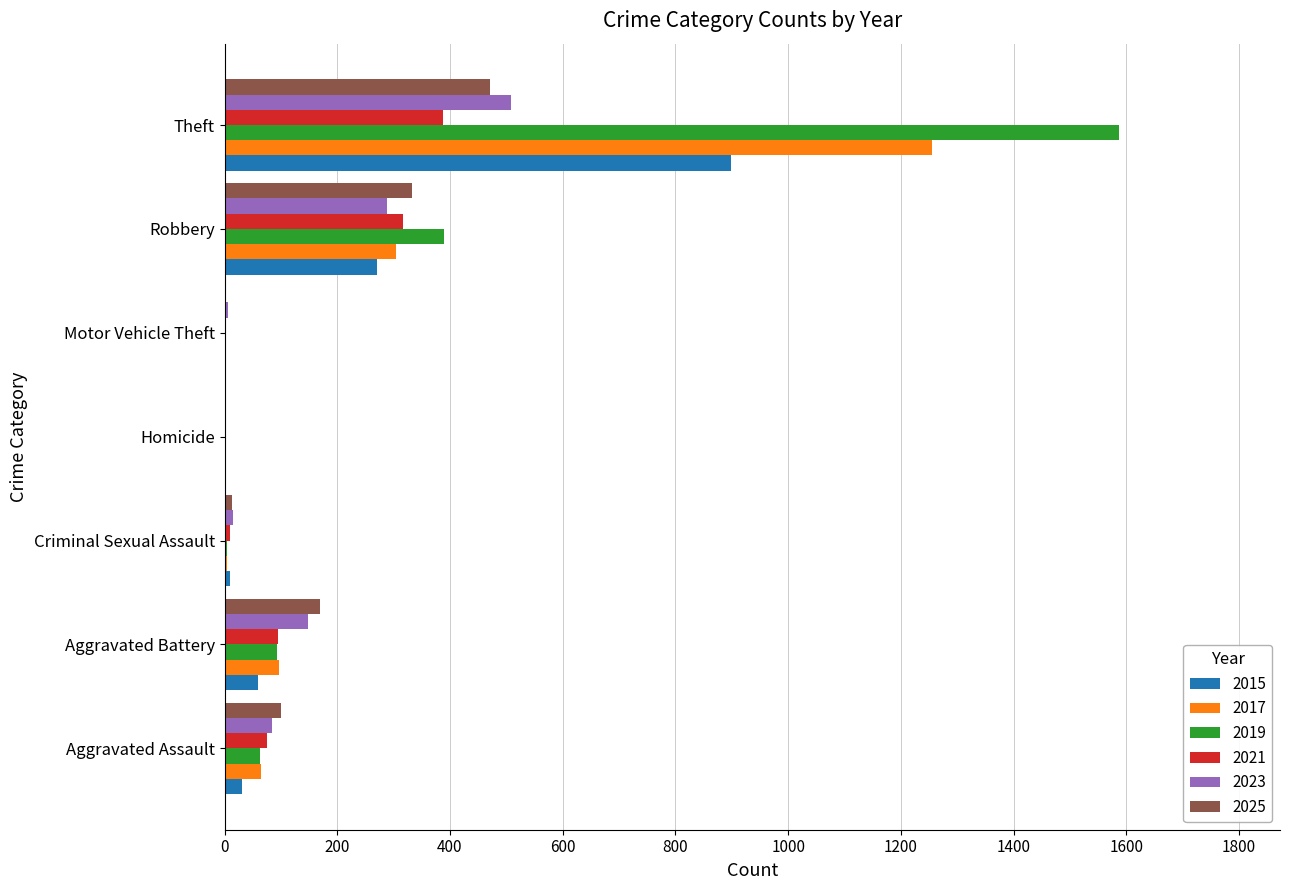

What are all the series names shown in the legend?

2015, 2017, 2019, 2021, 2023, 2025